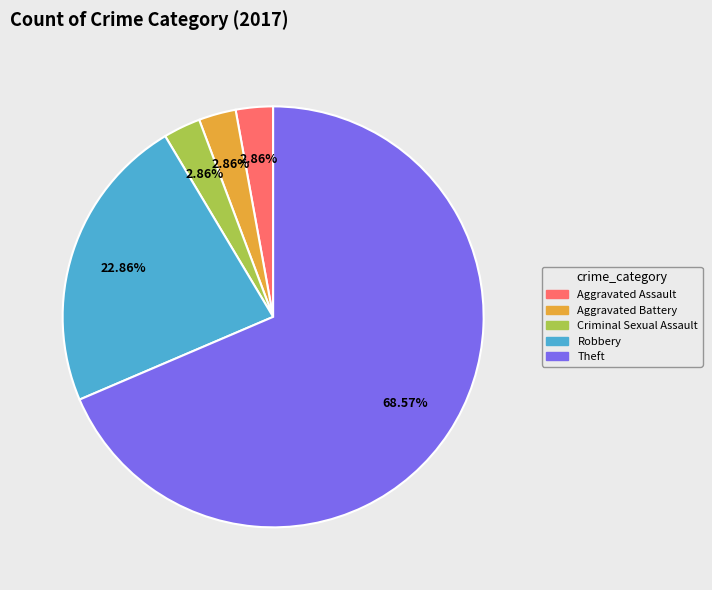

Does any single category account for the majority?

Yes